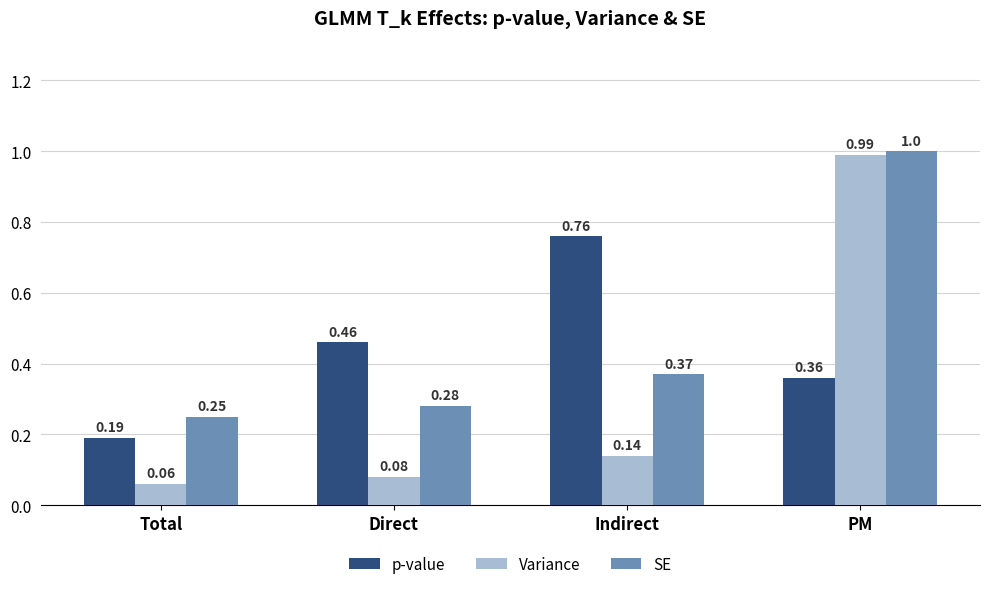

Where is SE nearest to the value 0?

Total